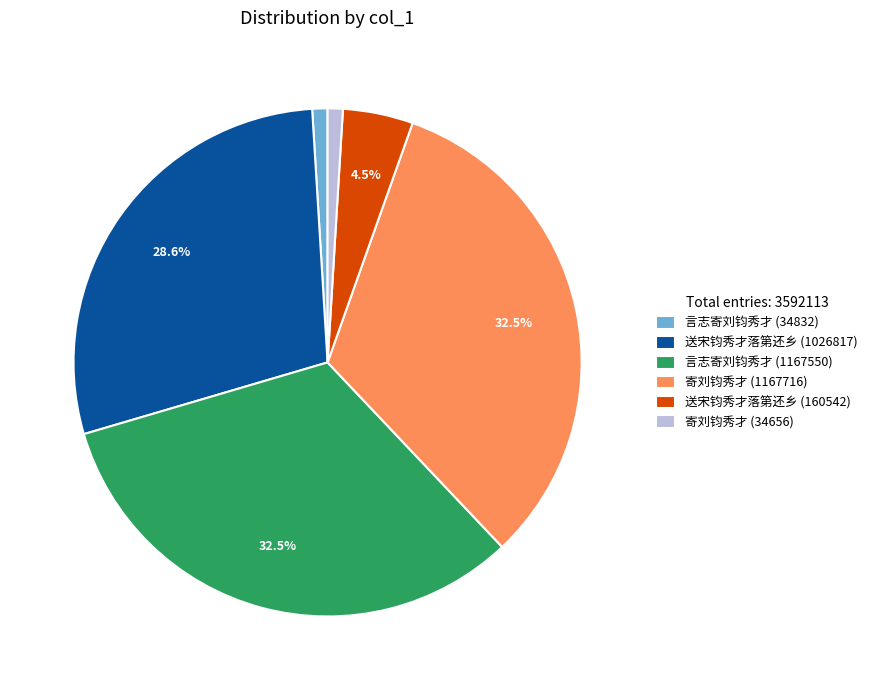

To the nearest percent, what percentage of the pie is 寄刘钧秀才 (34656)?

1%